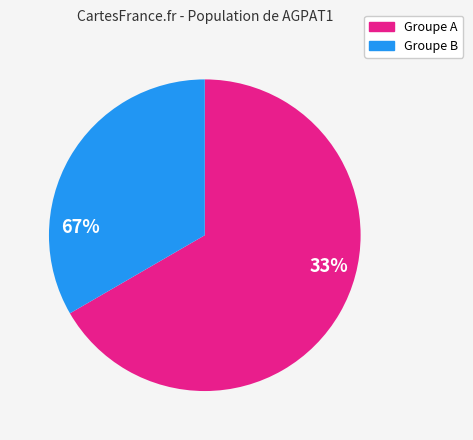

How many slices are in this pie chart?

2